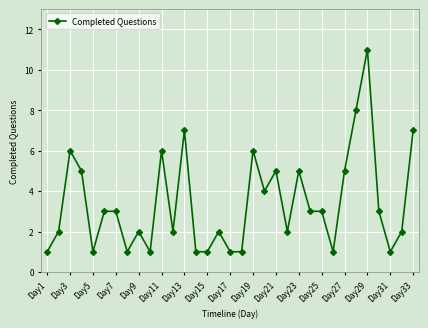

True or false: the data has more than 2 interior local peaks.

True